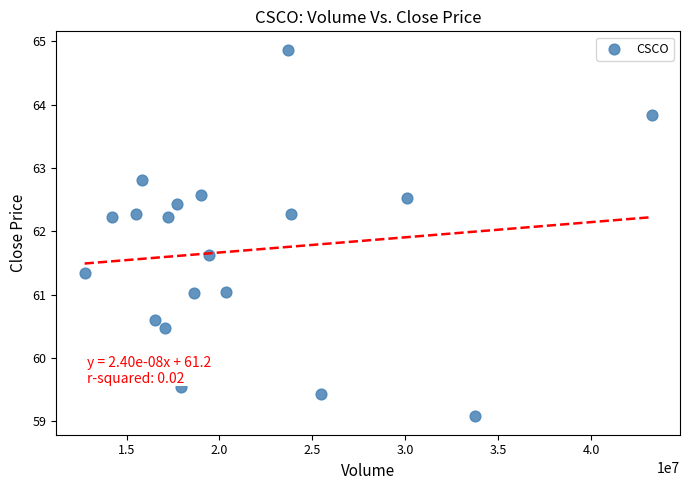

What is the range of Y values (max minus min)?

5.8